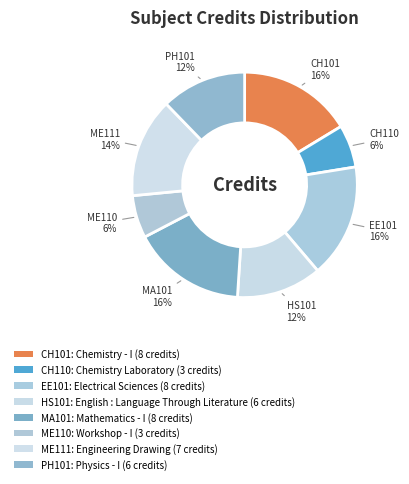

How many segments does this pie chart have?

8